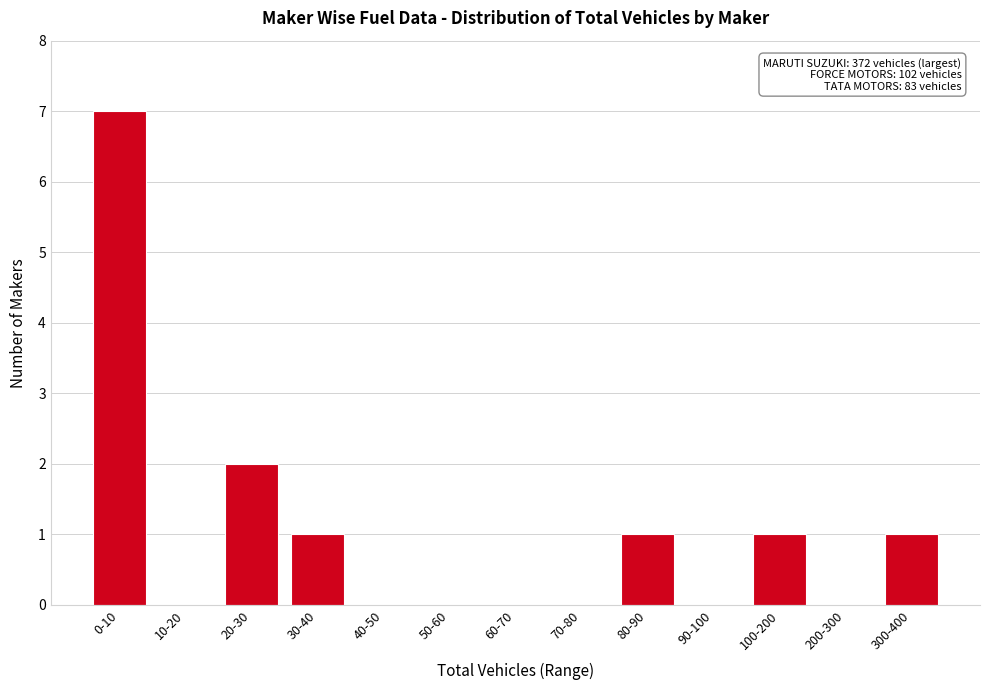

Reading left to right, transcribe all the data shown in this chart.

0-10=7	10-20=0	20-30=2	30-40=1	40-50=0	50-60=0	60-70=0	70-80=0	80-90=1	90-100=0	100-200=1	200-300=0	300-400=1